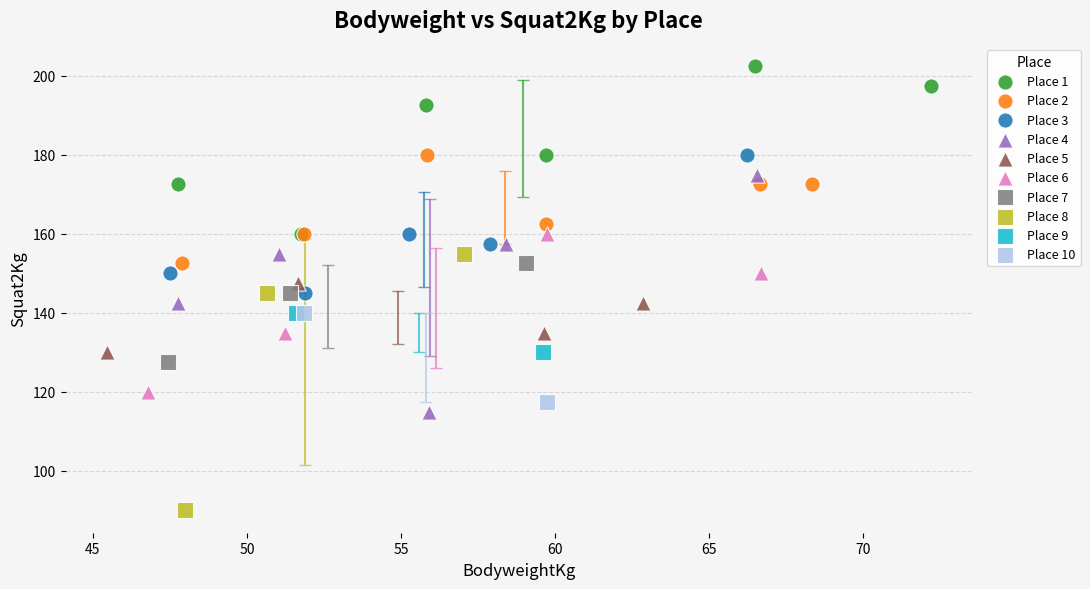

Which series contains the lowest Y value?

Place 8